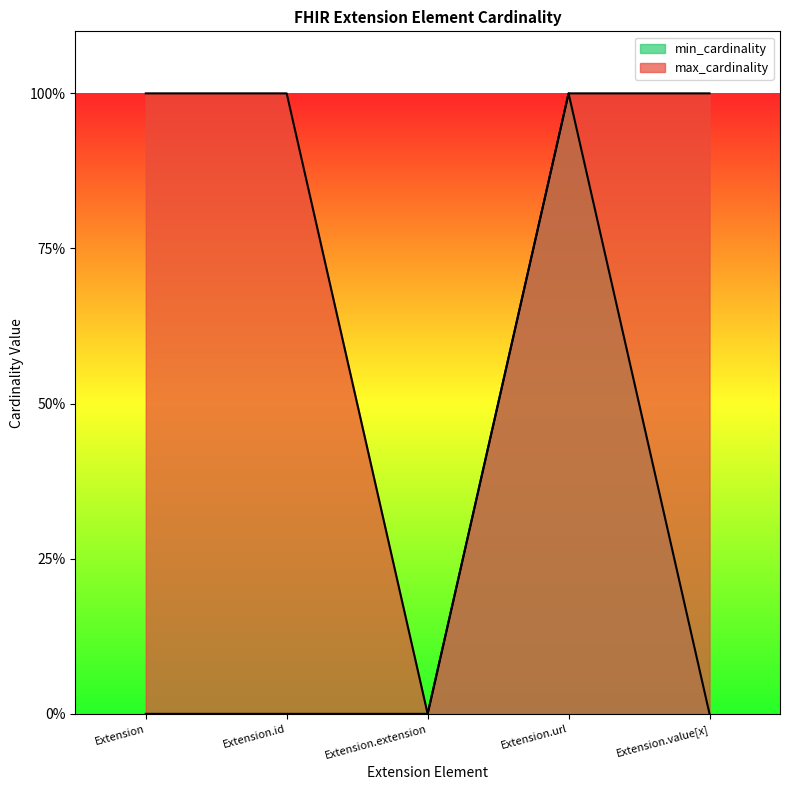

At which category does min_cardinality reach its first local peak?

Extension.url